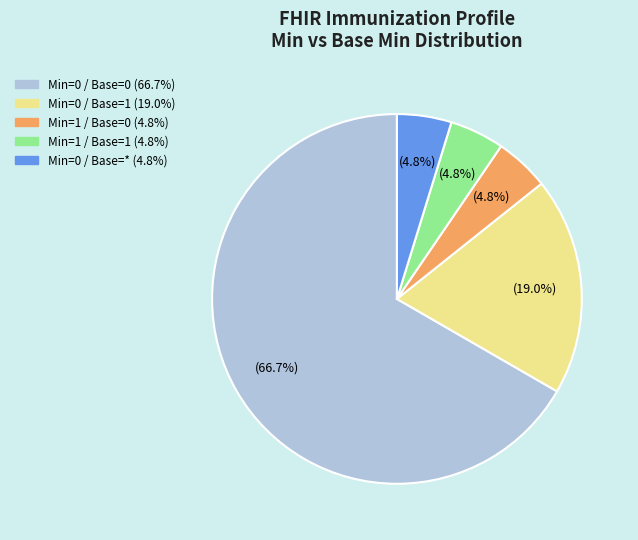

Is there any slice that represents more than half of the pie?

Yes